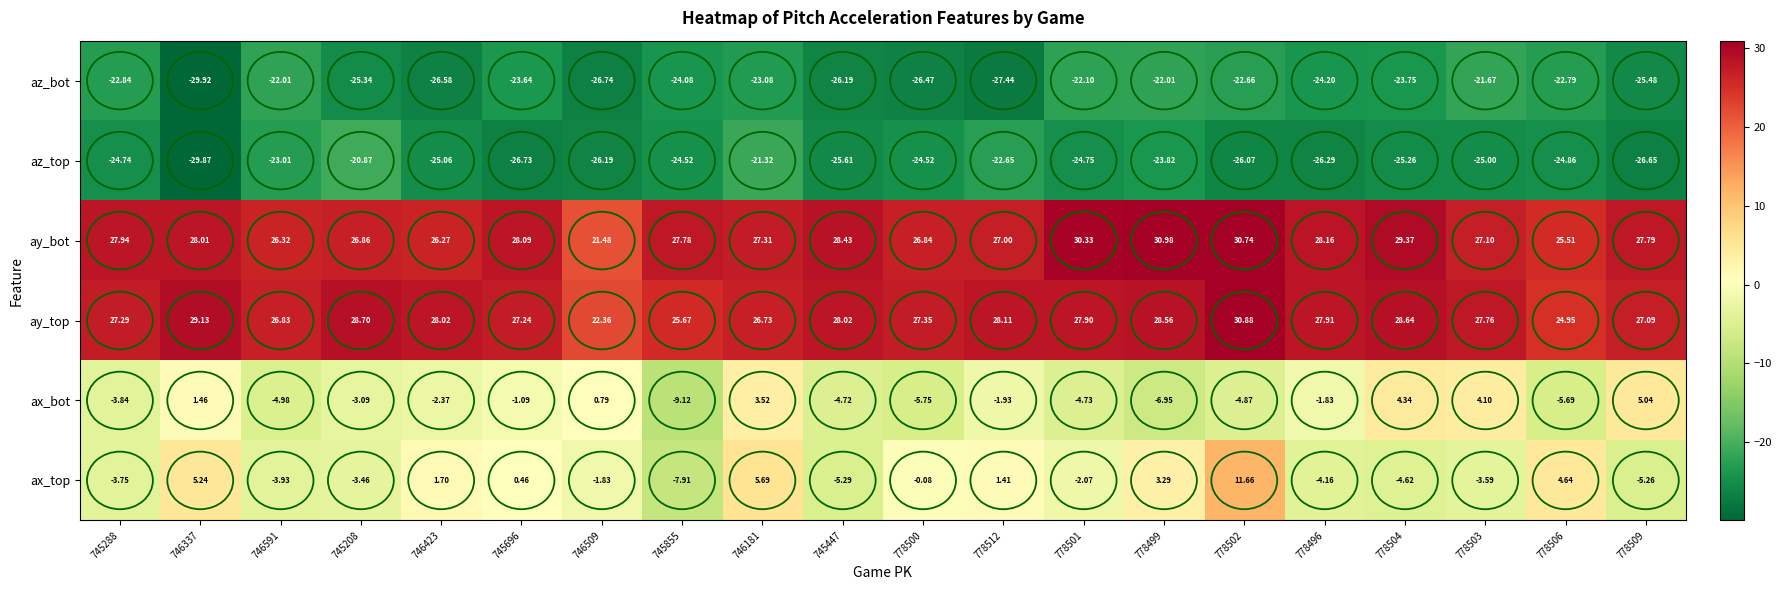

Which category has the highest value across all series?

778499